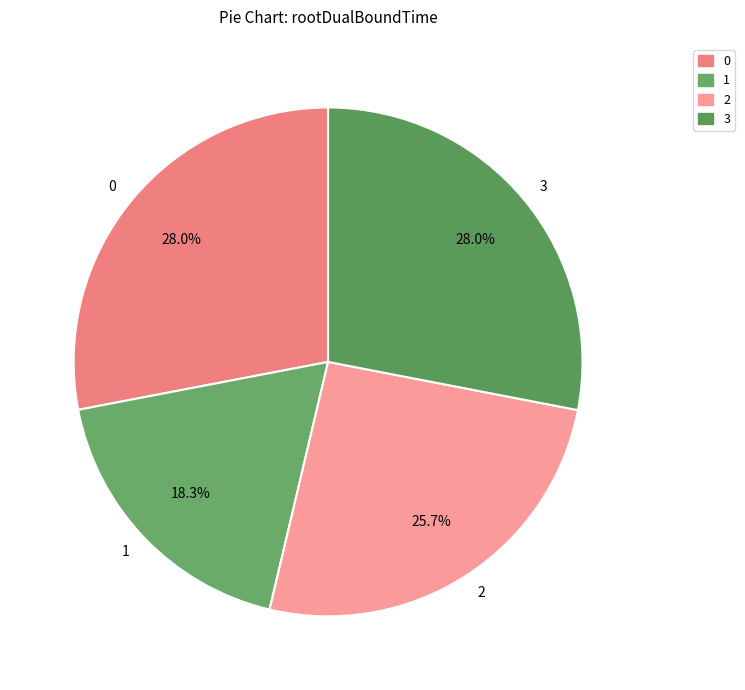

How much of the chart is everything except 0?

72.0%